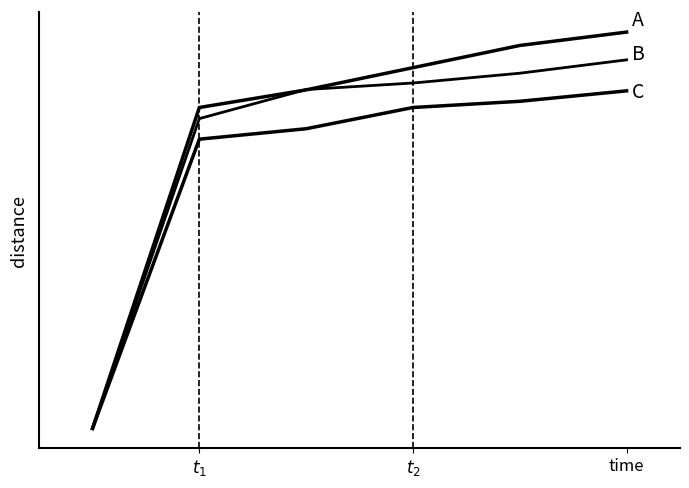

Does the chart have visible grid lines?

No